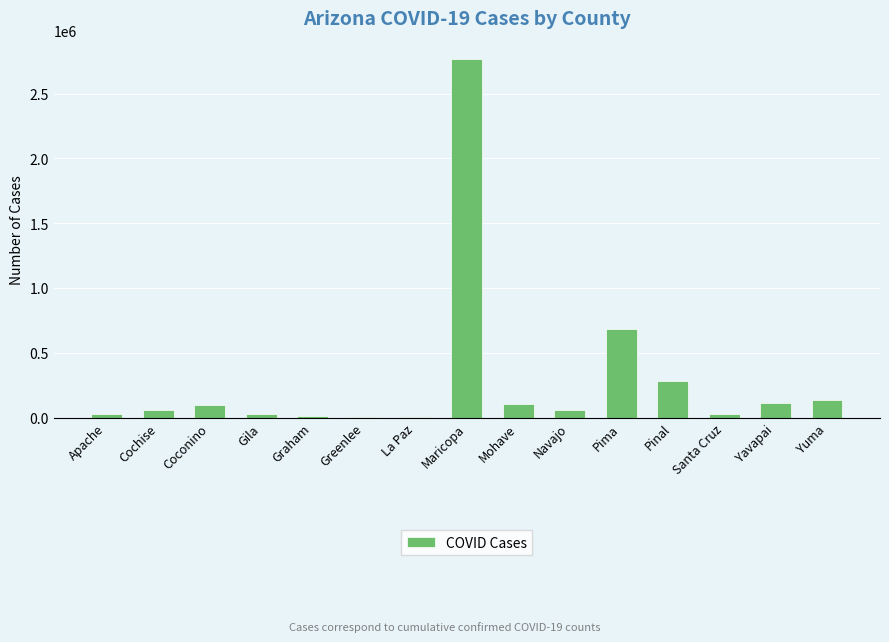

The value at Navajo is 60092. True or false?

True